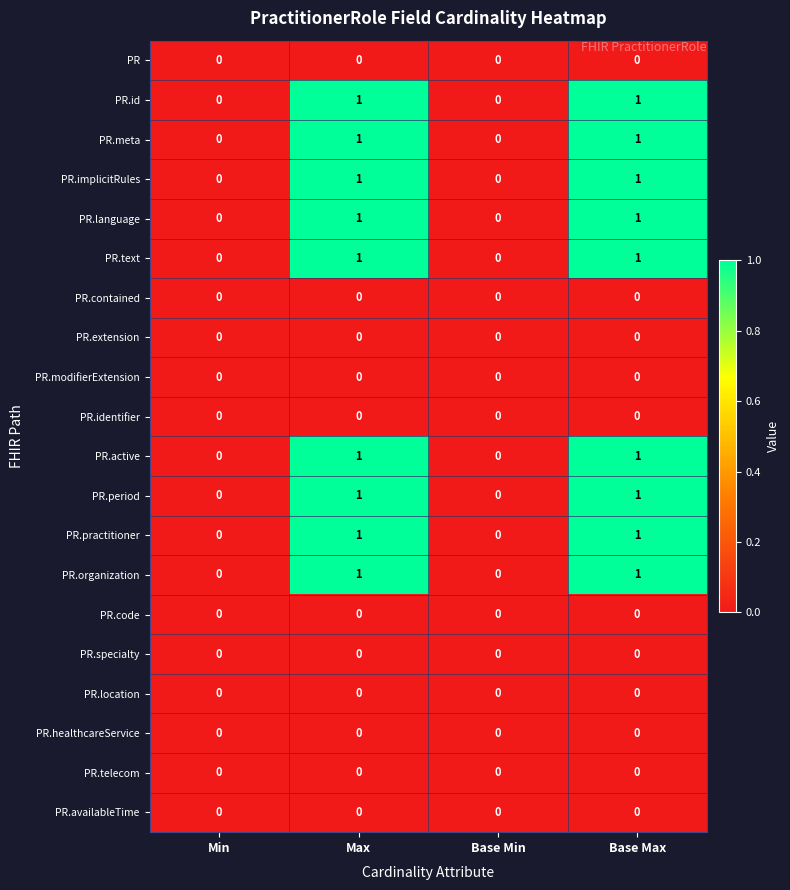

What is the total value across all series at Max?

9